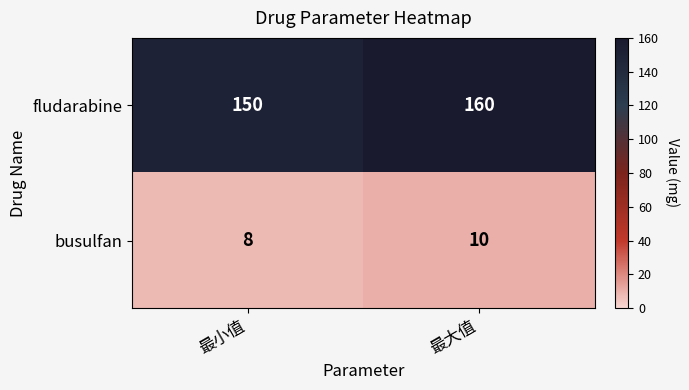

What value does the busulfan series have at 最大值?

10